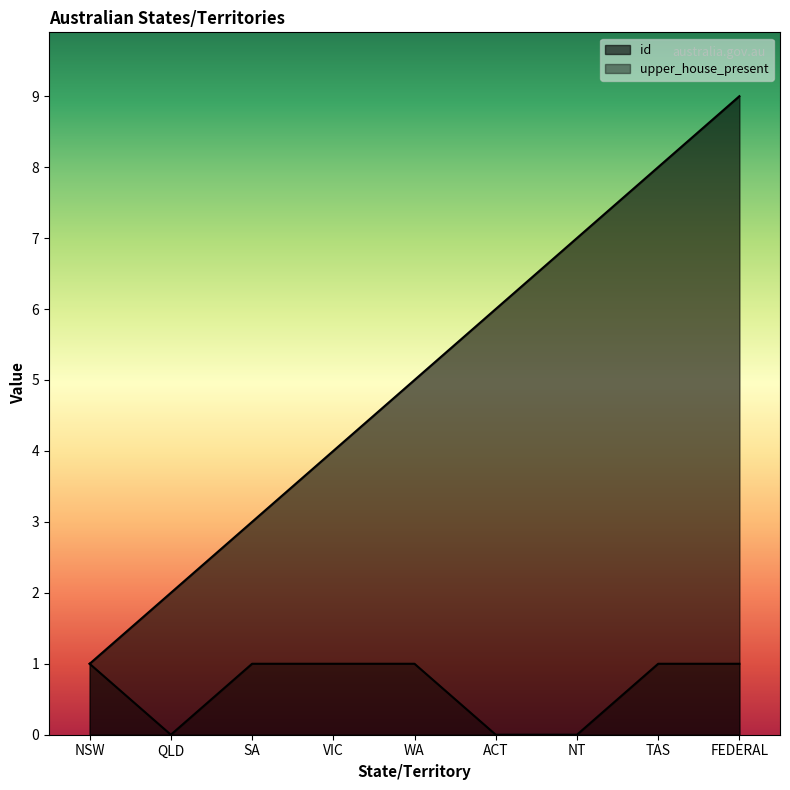

What position from the left is NT?

7